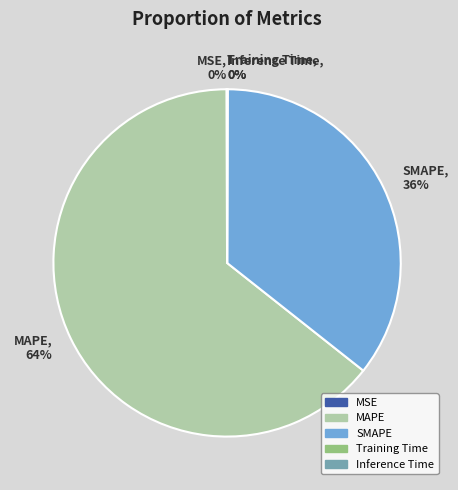

Does any single category account for the majority?

Yes